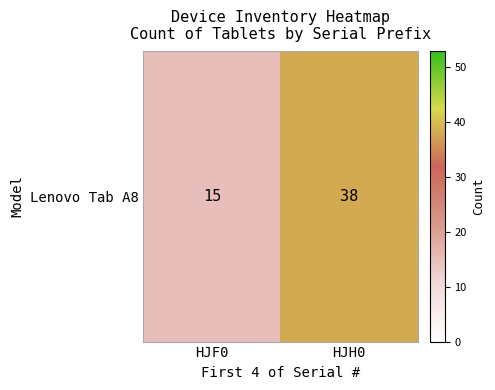

List the labels in order of value, smallest first.

HJF0, HJH0